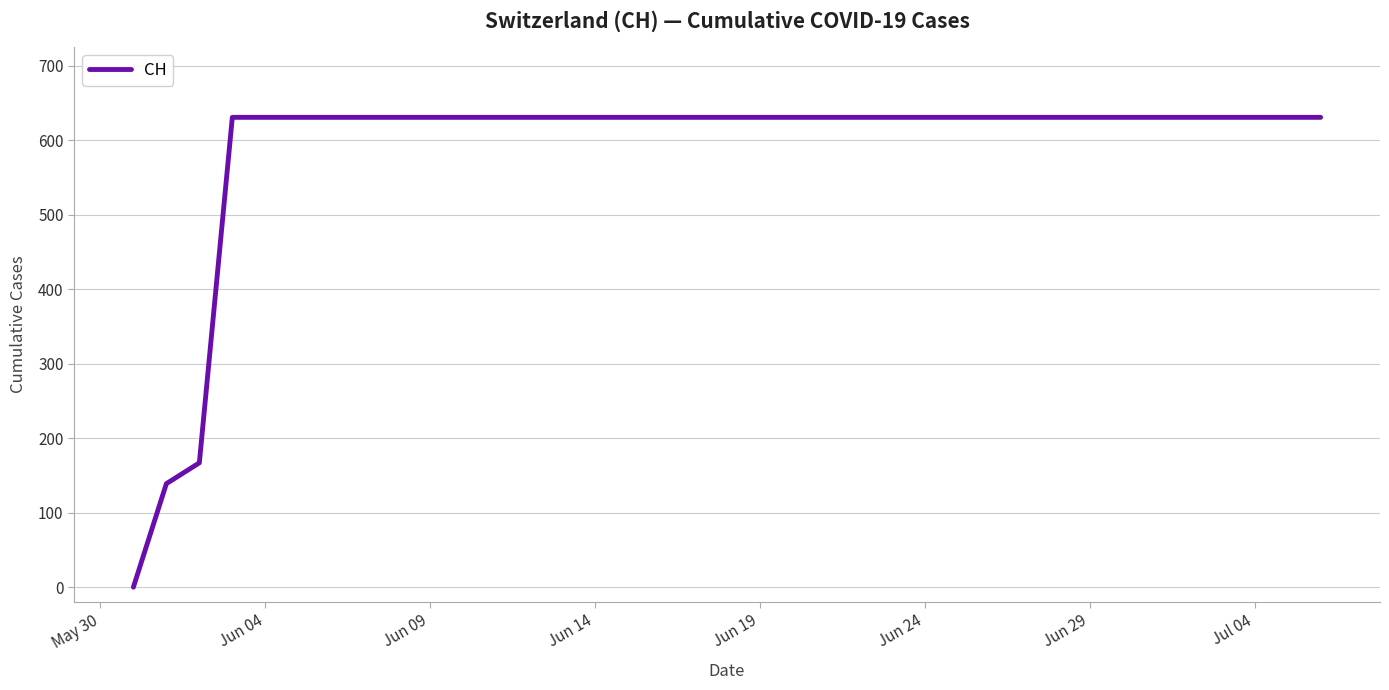

Reading left to right, transcribe all the data shown in this chart.

0	139	167	631	631	631	631	631	631	631	631	631	631	631	631	631	631	631	631	631	631	631	631	631	631	631	631	631	631	631	631	631	631	631	631	631	631